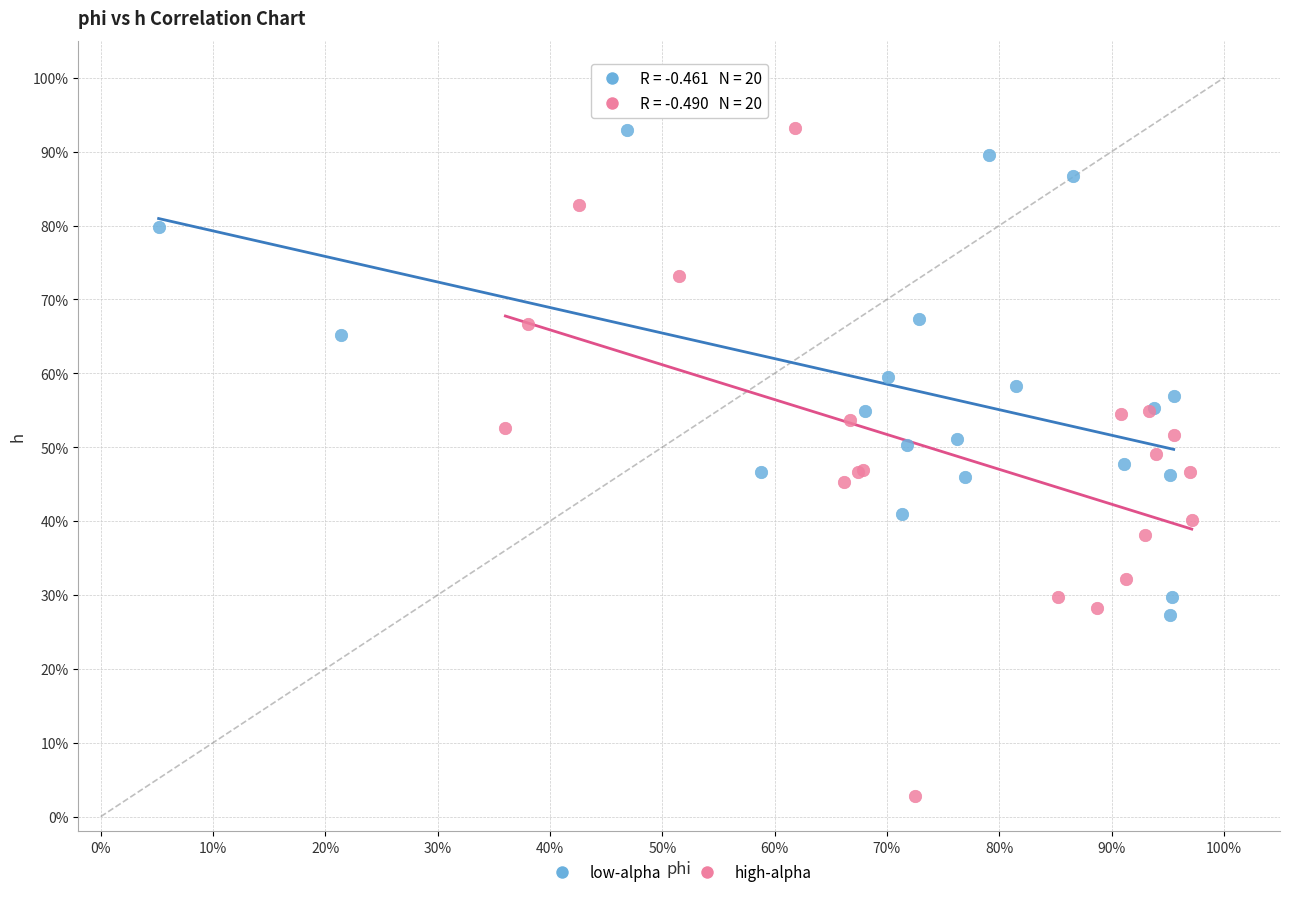

What are all the series names shown in the legend?

low-alpha, high-alpha